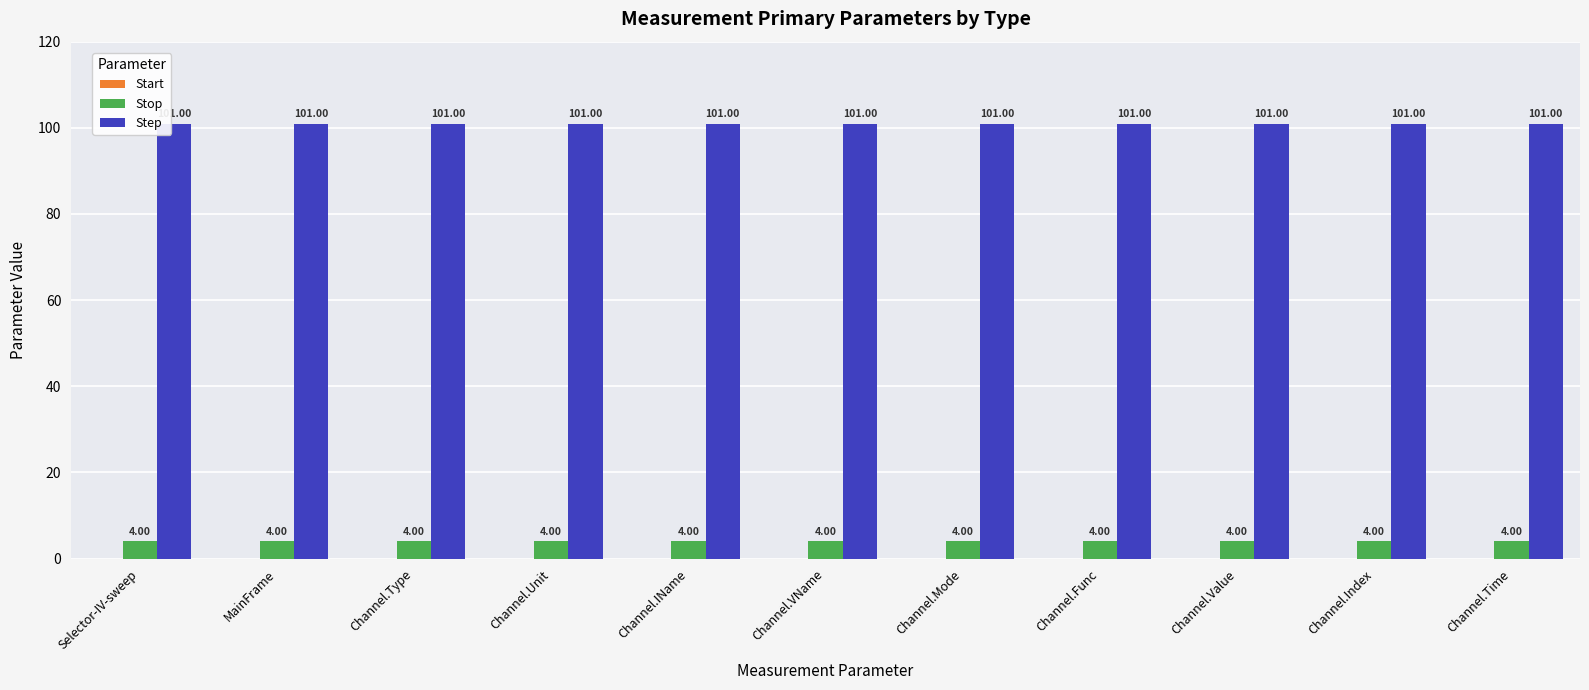

What is the sum of all Stop values?

44